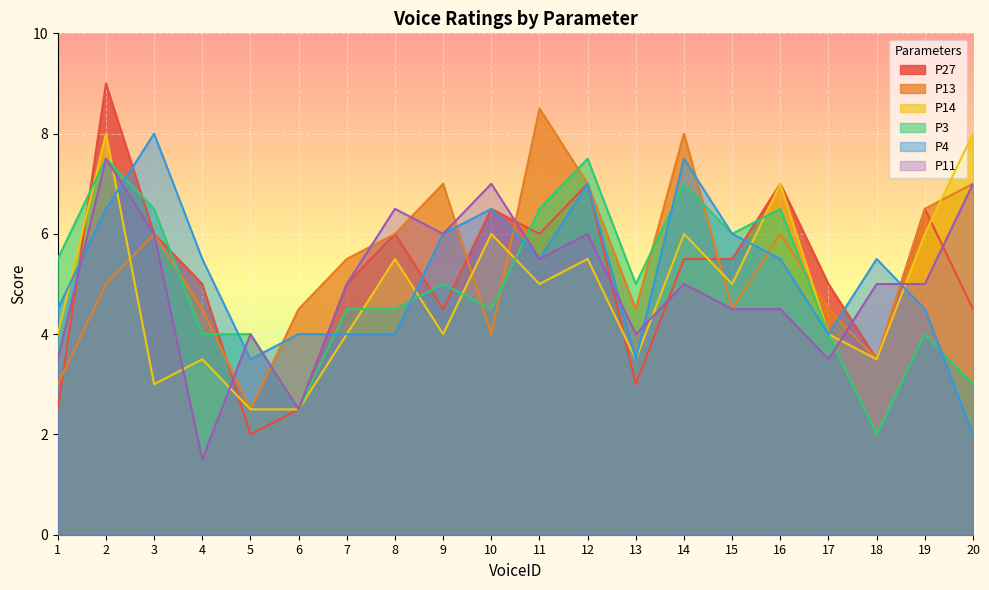

The value of P4 at 16 is 5.5. True or false?

True